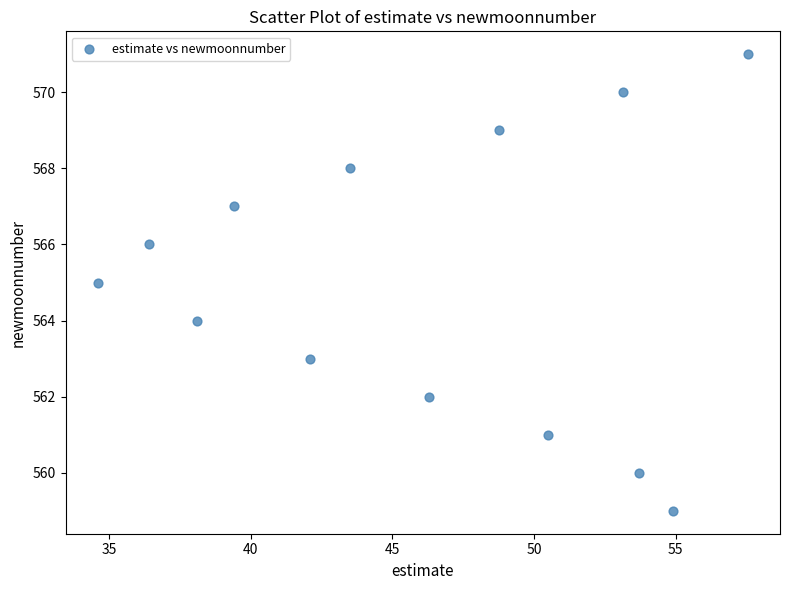

What is the range of Y values (max minus min)?

12